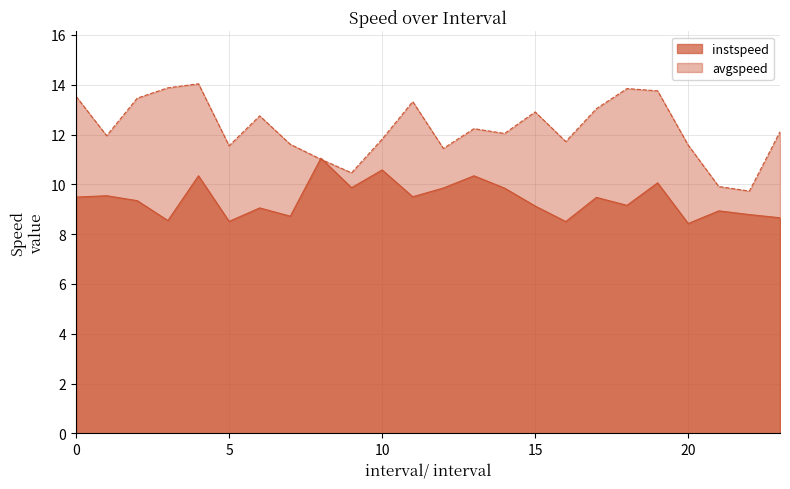

What is the minimum value shown in the chart?

8.4